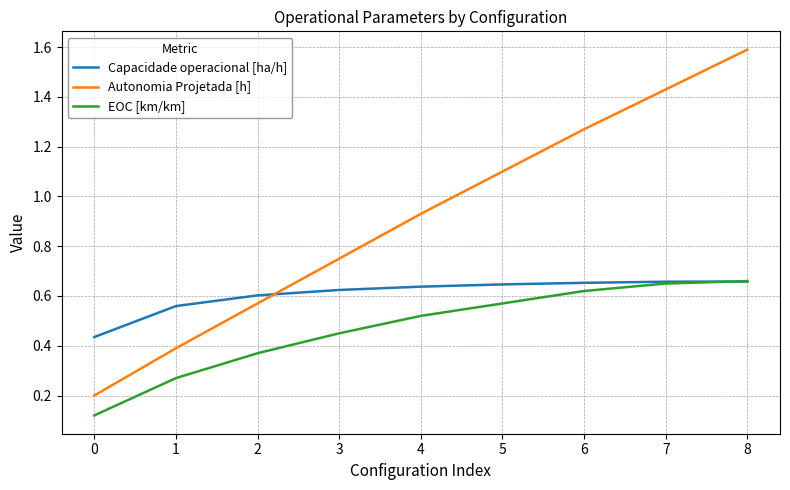

Is it true that Autonomia Projetada [h] equals 0.2 at 1?

False